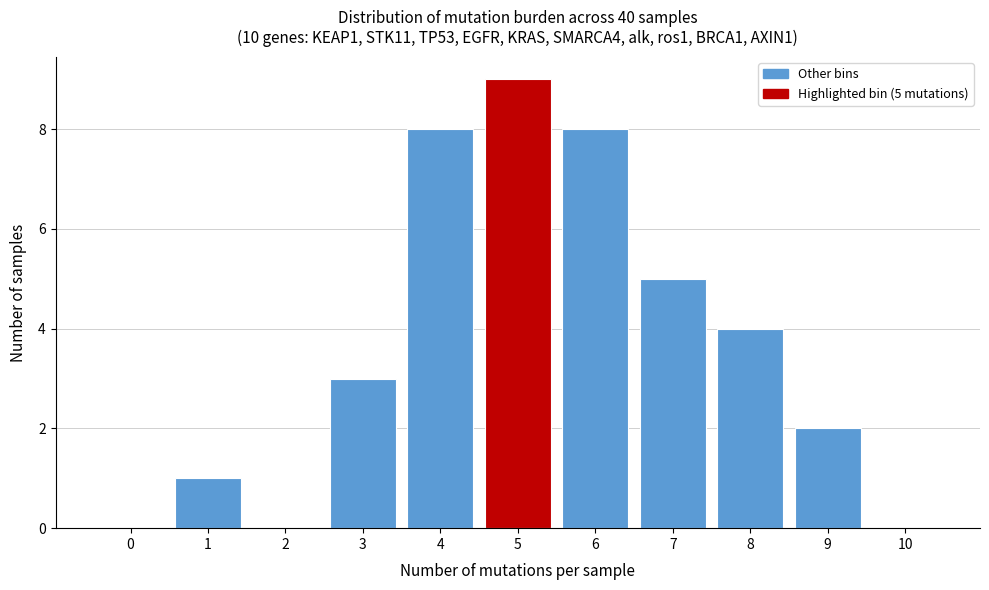

Reading left to right, what are all the values shown in this chart?

0=0	1=1	2=0	3=3	4=8	5=9	6=8	7=5	8=4	9=2	10=0